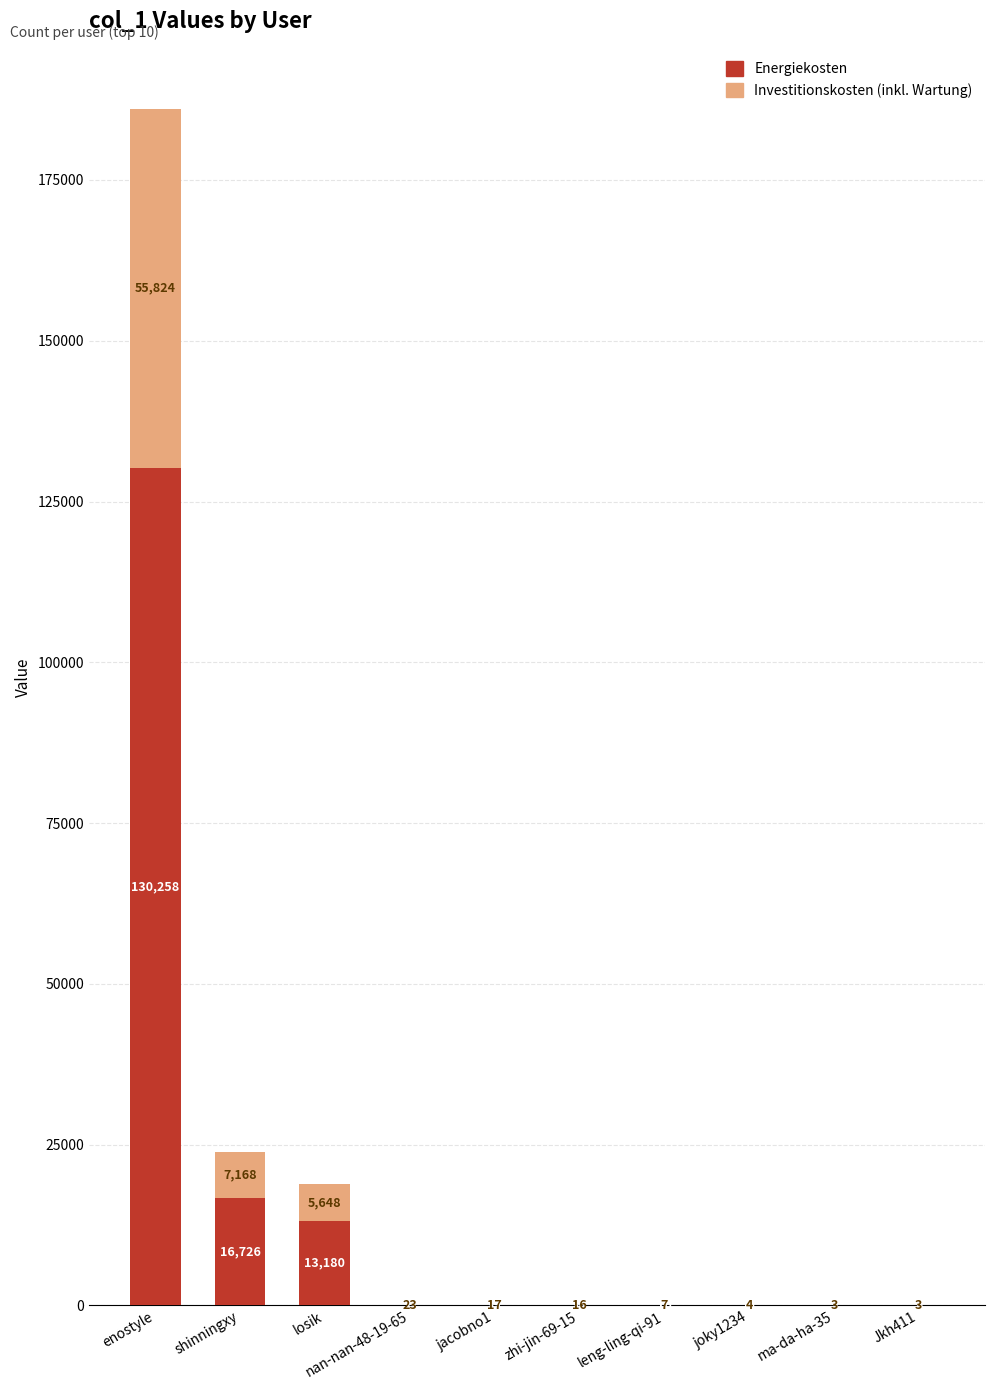

True or false: Energiekosten has a value of 38 at zhi-jin-69-15.

True